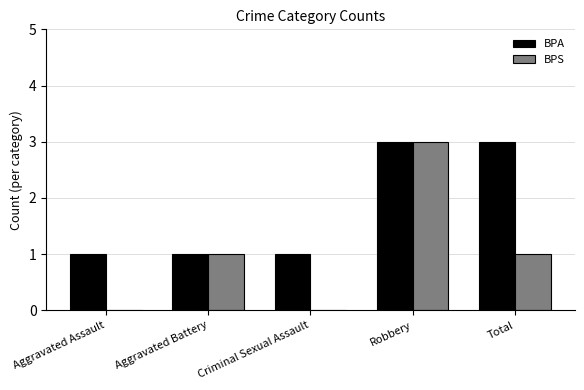

Is it true that BPA equals 0 at Aggravated Battery?

False